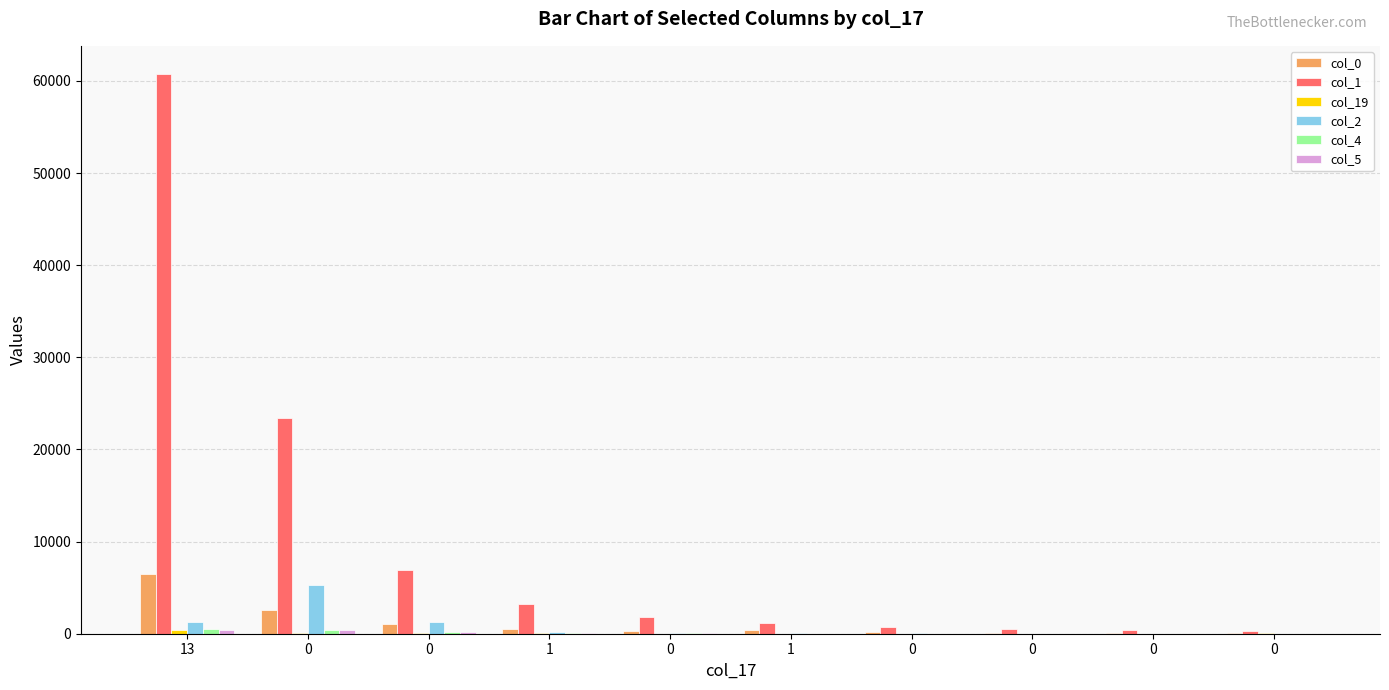

What is the difference between the col_19 values at 1 and 0?

6